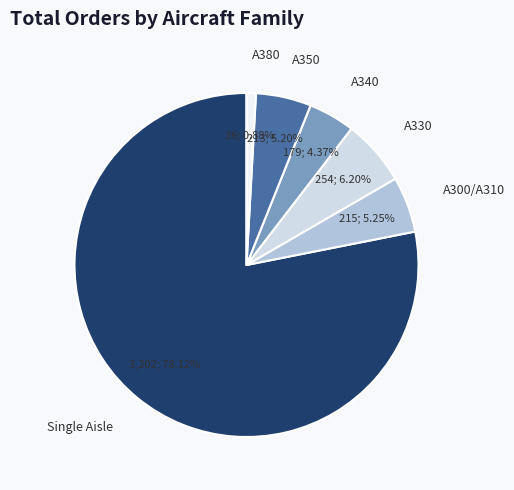

Which slice is the largest?

Single Aisle